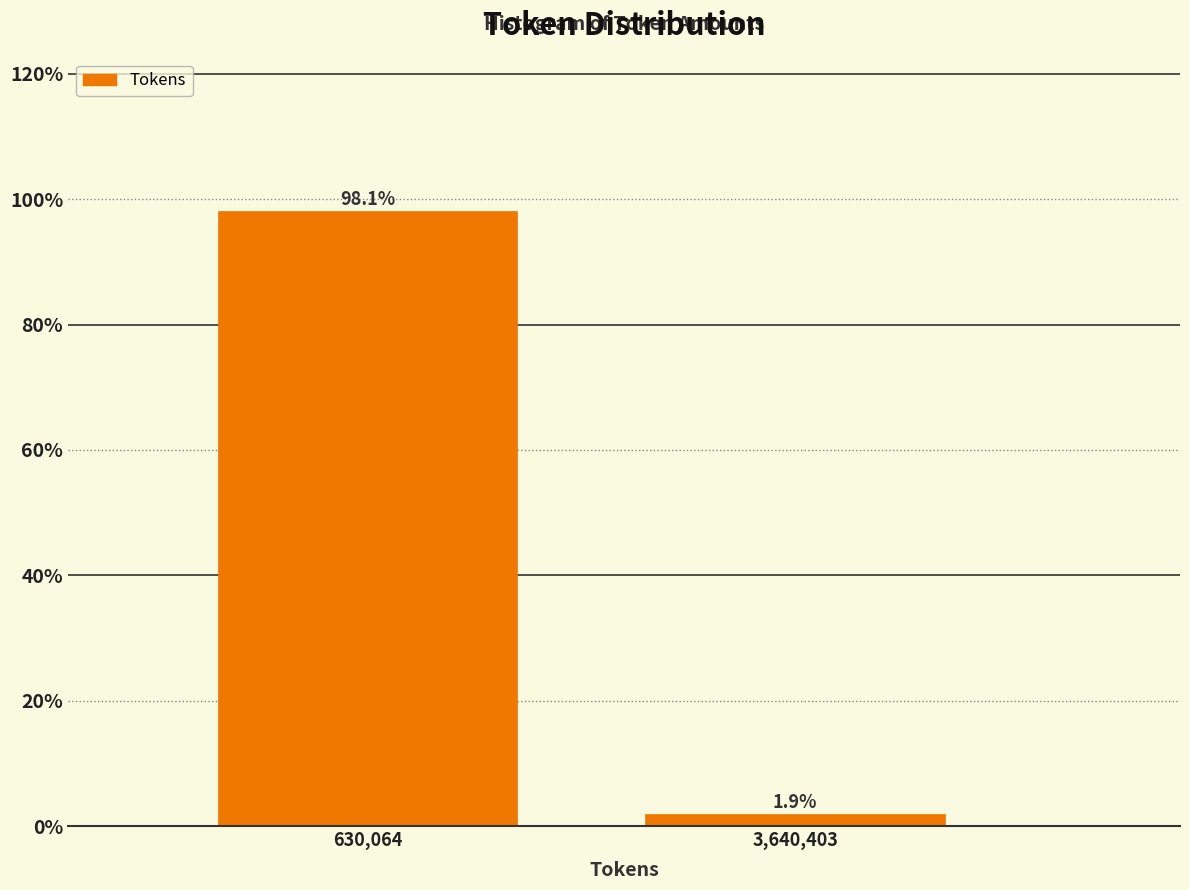

Reading right to left, list all the values displayed in this chart.

1.9	98.1